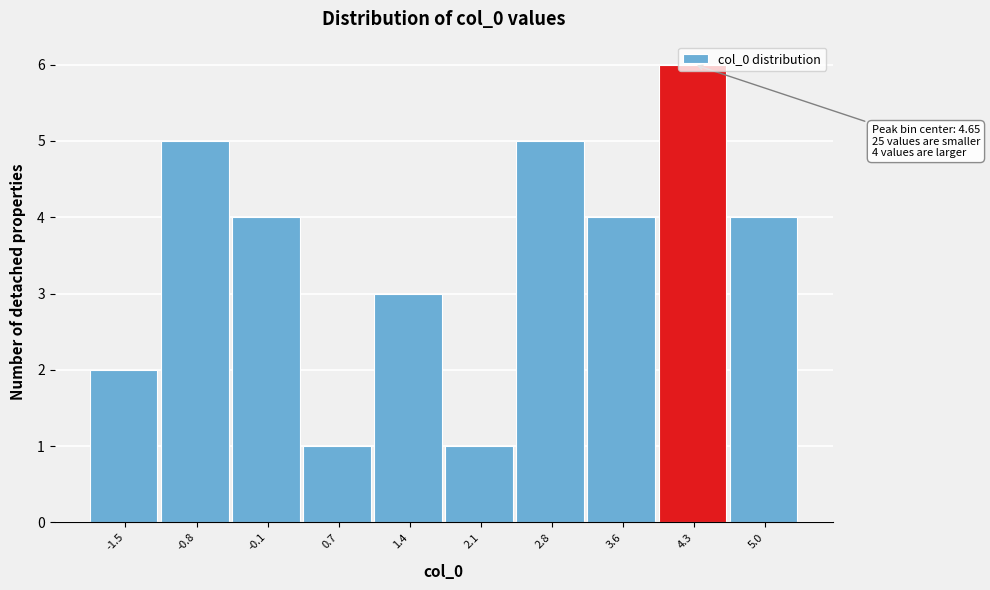

Which label corresponds to the largest value in the chart?

4.3